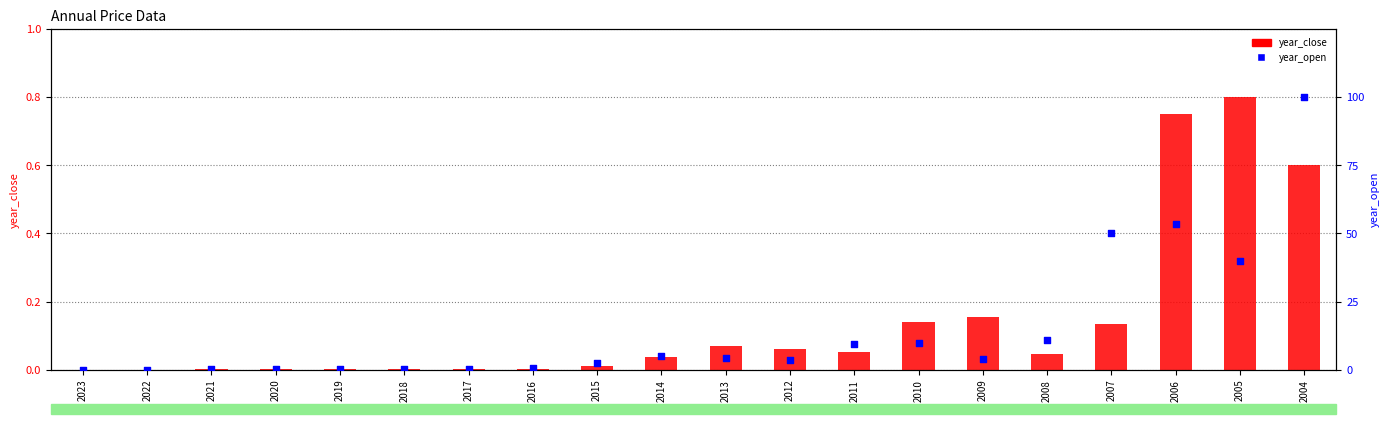

Which series reaches the maximum Y coordinate?

year_open